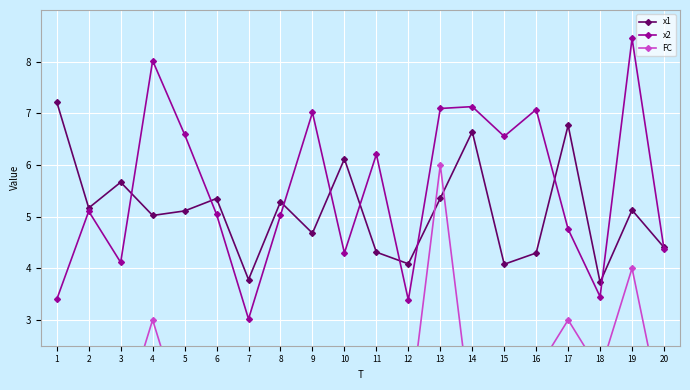

Reading left to right, extract all data points from this chart.

x1: 7.2	5.2	5.7	5.0	5.1	5.4	3.8	5.3	4.7	6.1	4.3	4.1	5.4	6.6	4.1	4.3	6.8	3.7	5.1	4.4
x2: 3.4	5.1	4.1	8.0	6.6	5.0	3.0	5.0	7.0	4.3	6.2	3.4	7.1	7.1	6.6	7.1	4.8	3.4	8.5	4.4
FC: 0.0	0.0	1.0	3.0	1.0	0.0	1.0	1.0	2.0	1.0	1.0	1.0	6.0	1.0	1.0	2.0	3.0	2.0	4.0	1.0